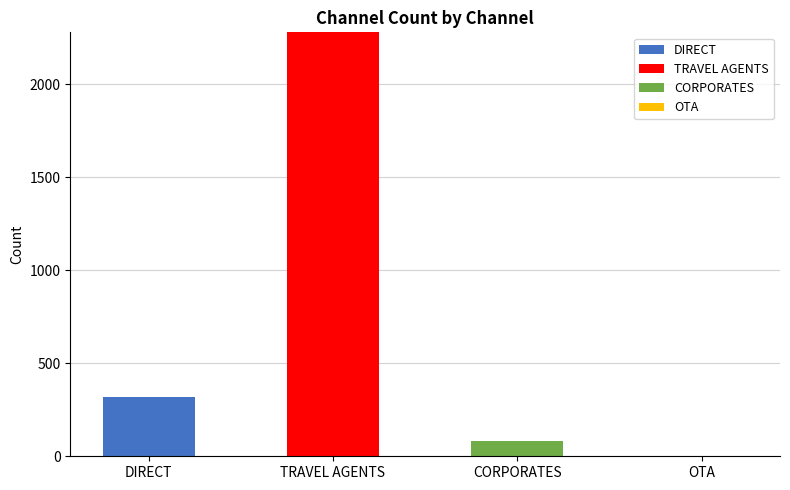

Are the bars grouped side by side (vs. stacked)?

No